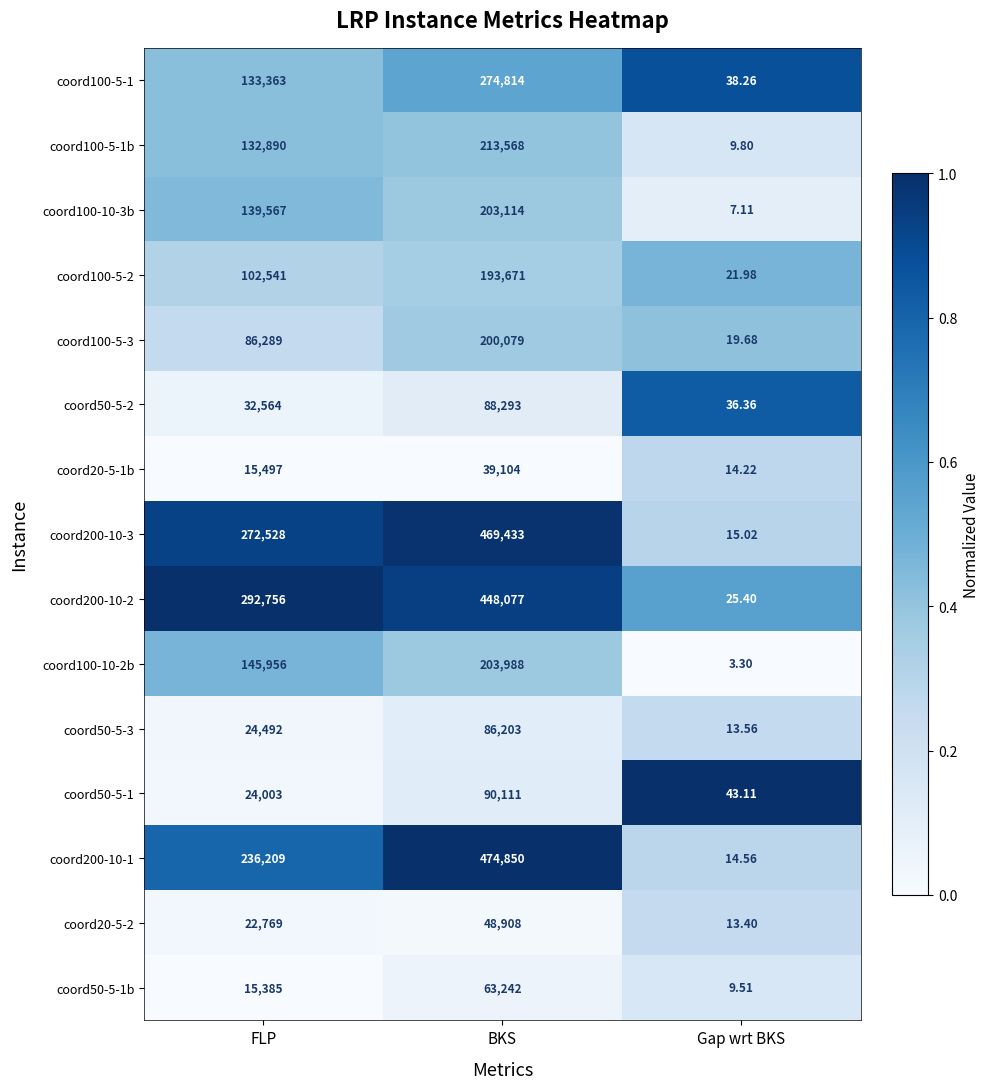

List the labels in order of coord100-5-3 value, smallest first.

Gap wrt BKS, FLP, BKS